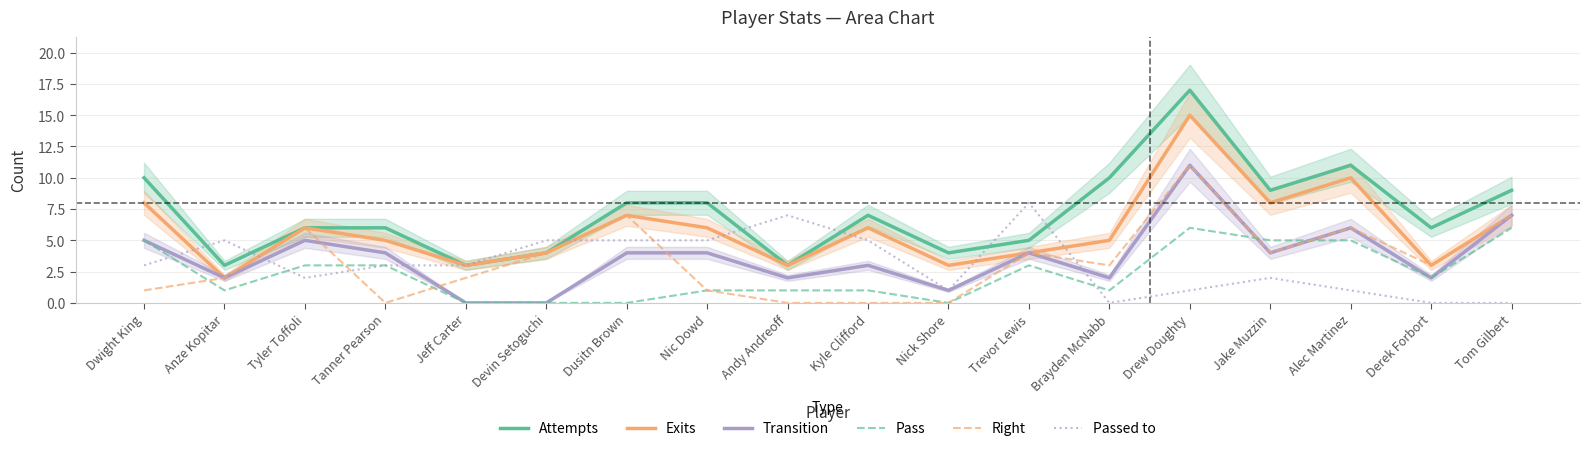

True or false: Pass and Attempts cross at least once.

False